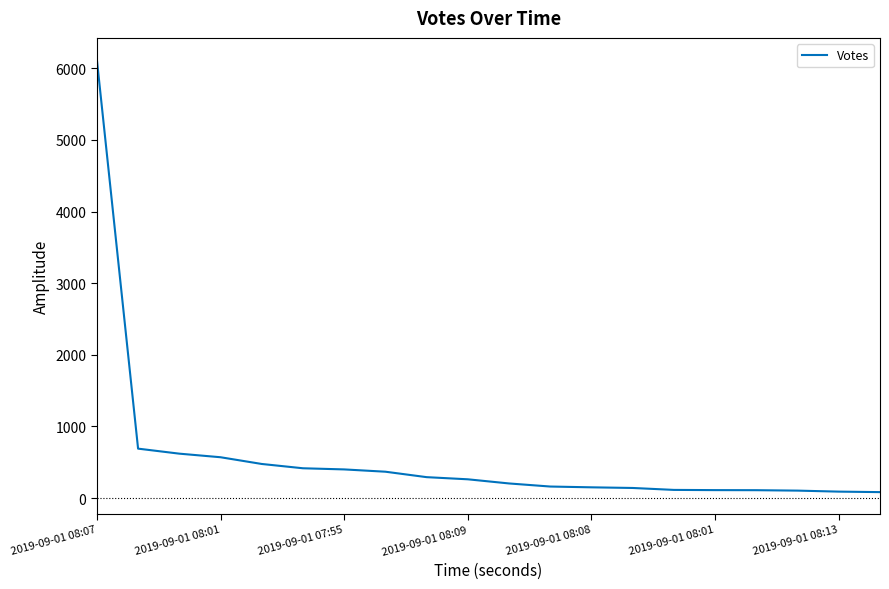

What is the greatest value displayed?

6122